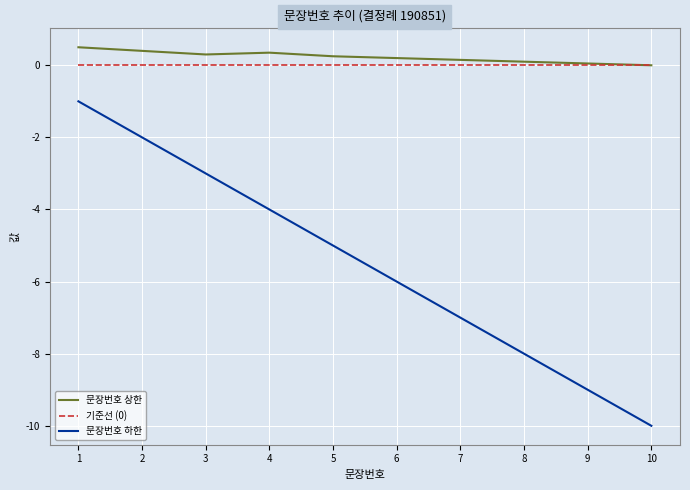

At which category does the chart reach its minimum across all series?

10